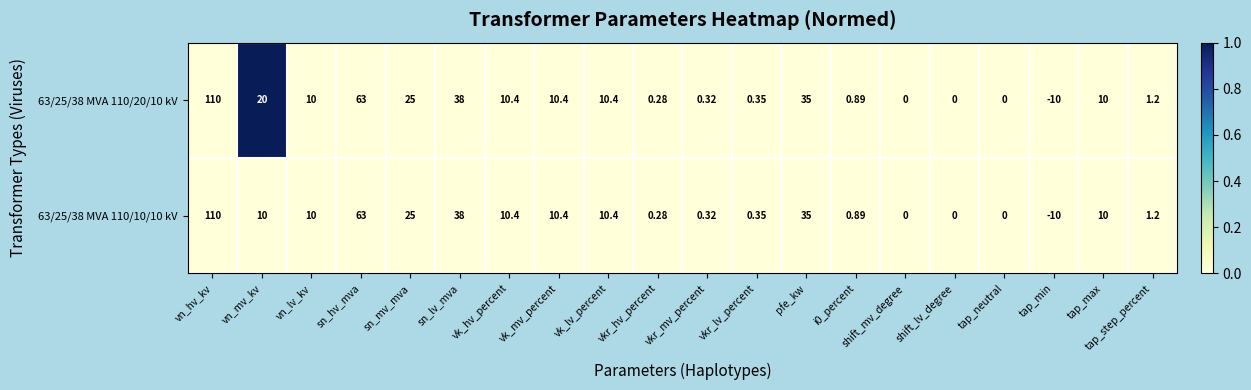

Is the value of 63/25/38 MVA 110/10/10 kV at tap_step_percent greater than the value of 63/25/38 MVA 110/20/10 kV at sn_lv_mva?

No